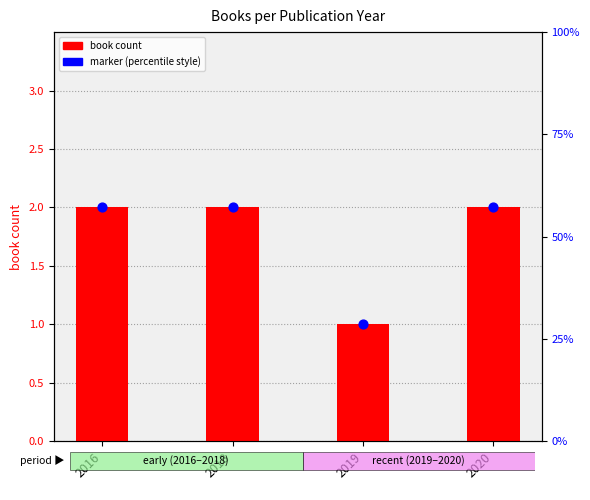

Which series contains the lowest Y value?

book count